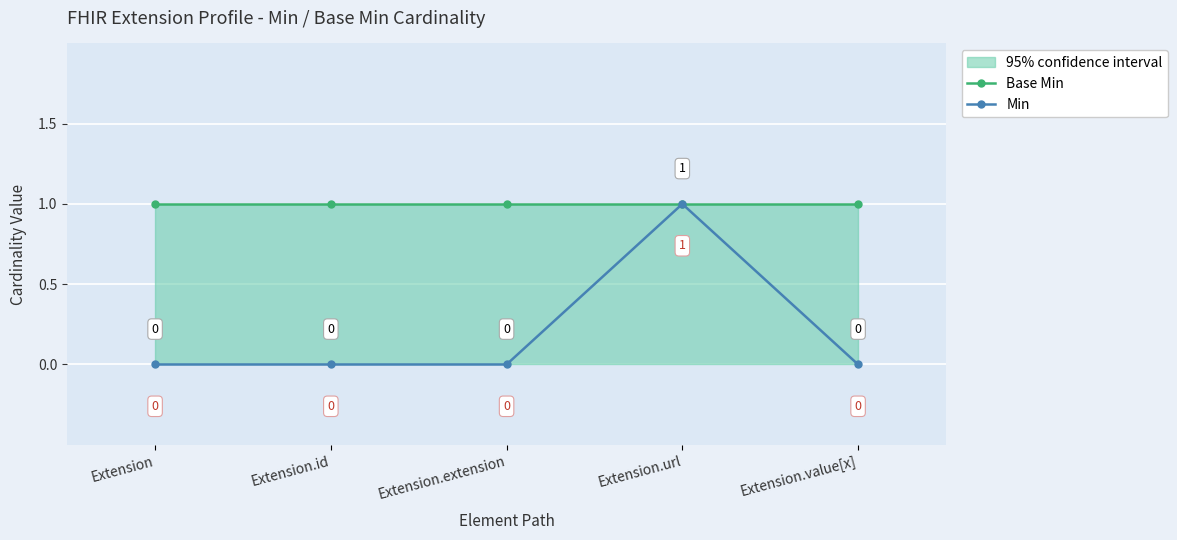

At which label does Min reach its peak?

Extension.url